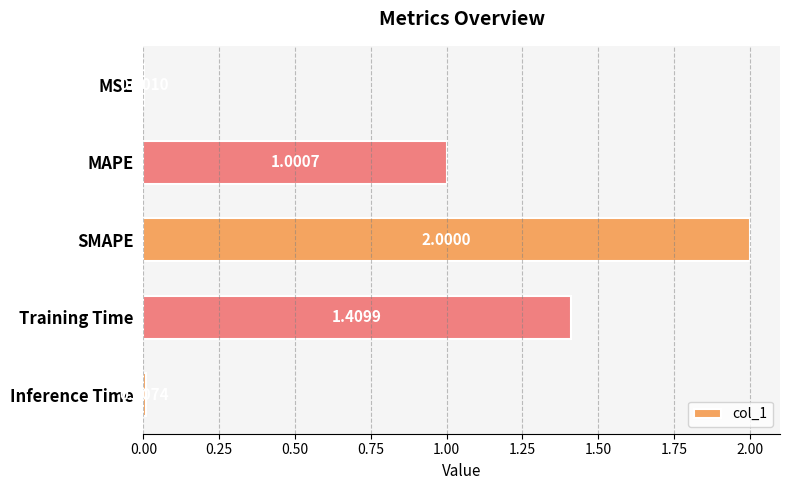

What is the sum of all values?

4.4